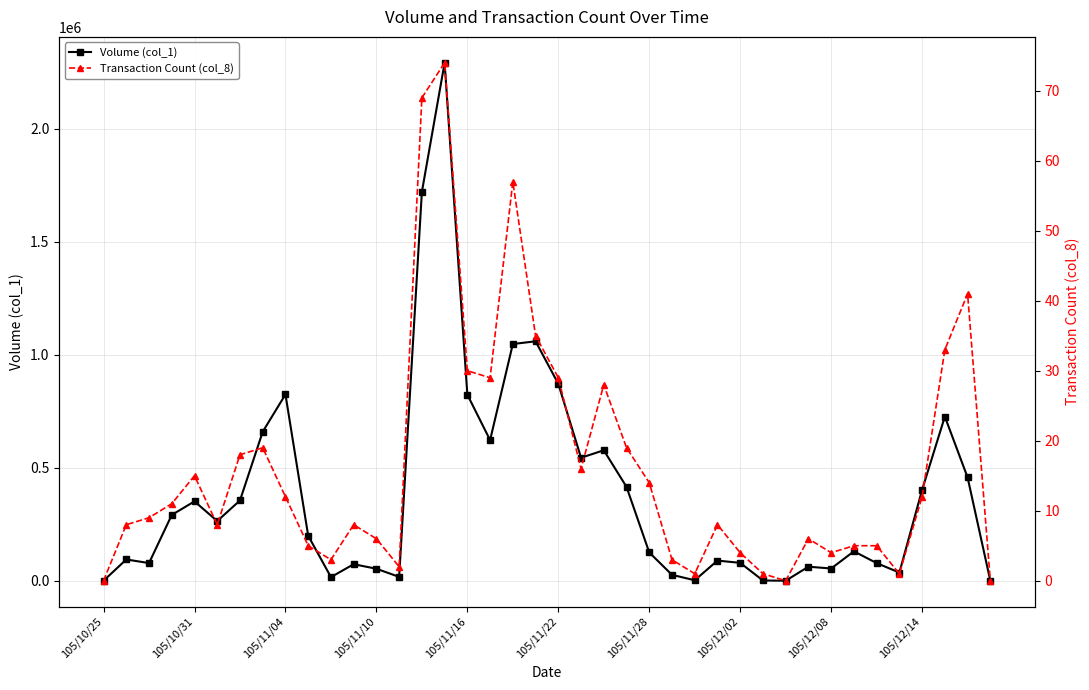

True or false: Volume (col_1) has more than 2 interior local peaks.

True